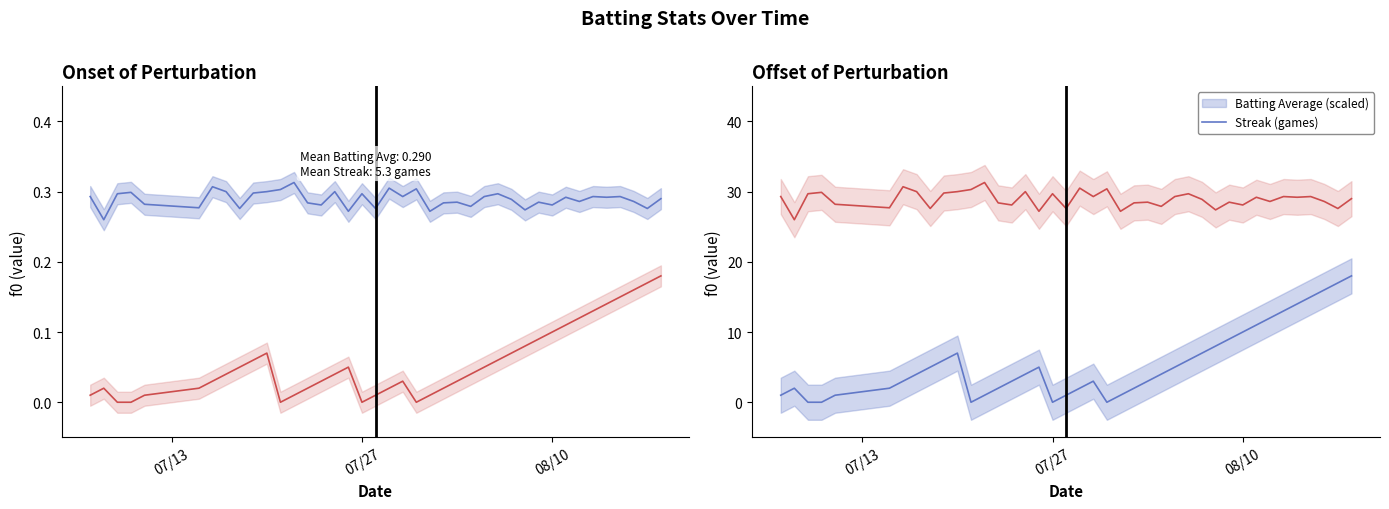

True or false: Streak / 100 and Streak intersect in this chart.

False